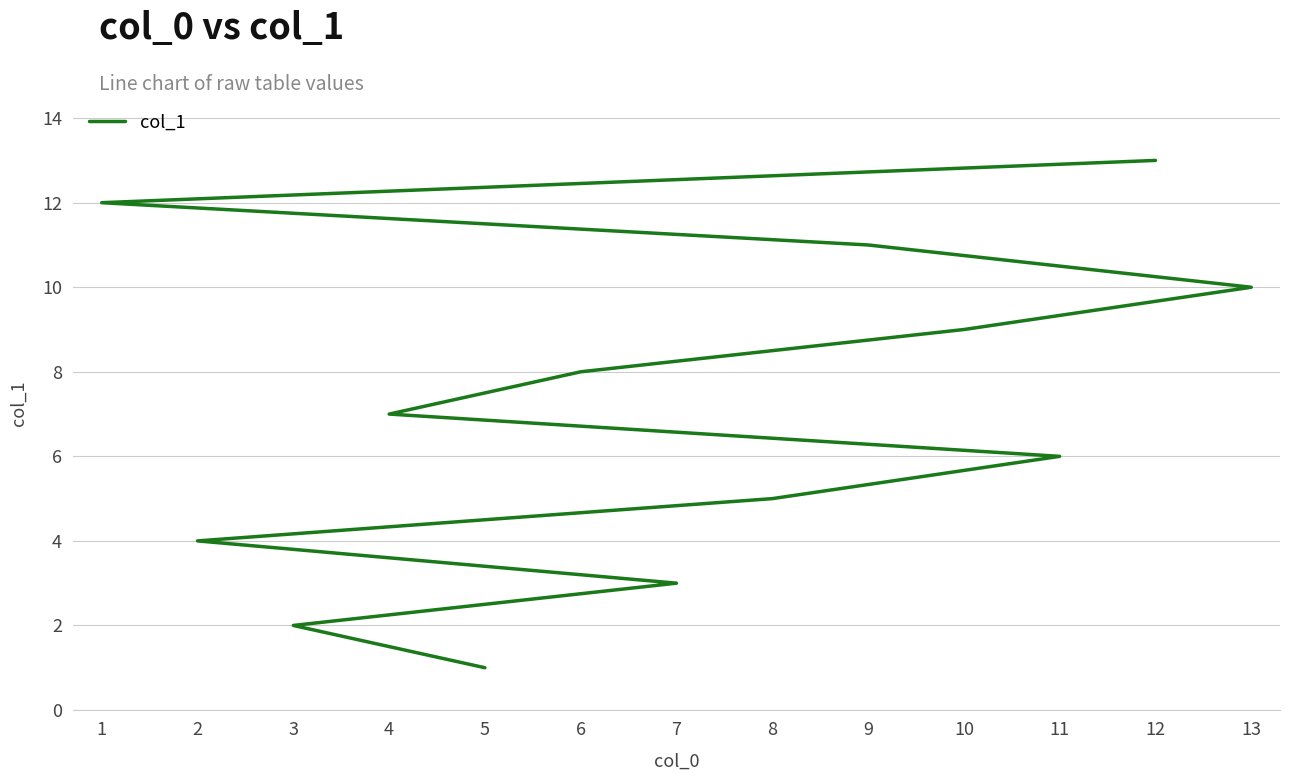

True or false: the data has more than 1 interior local peaks.

False